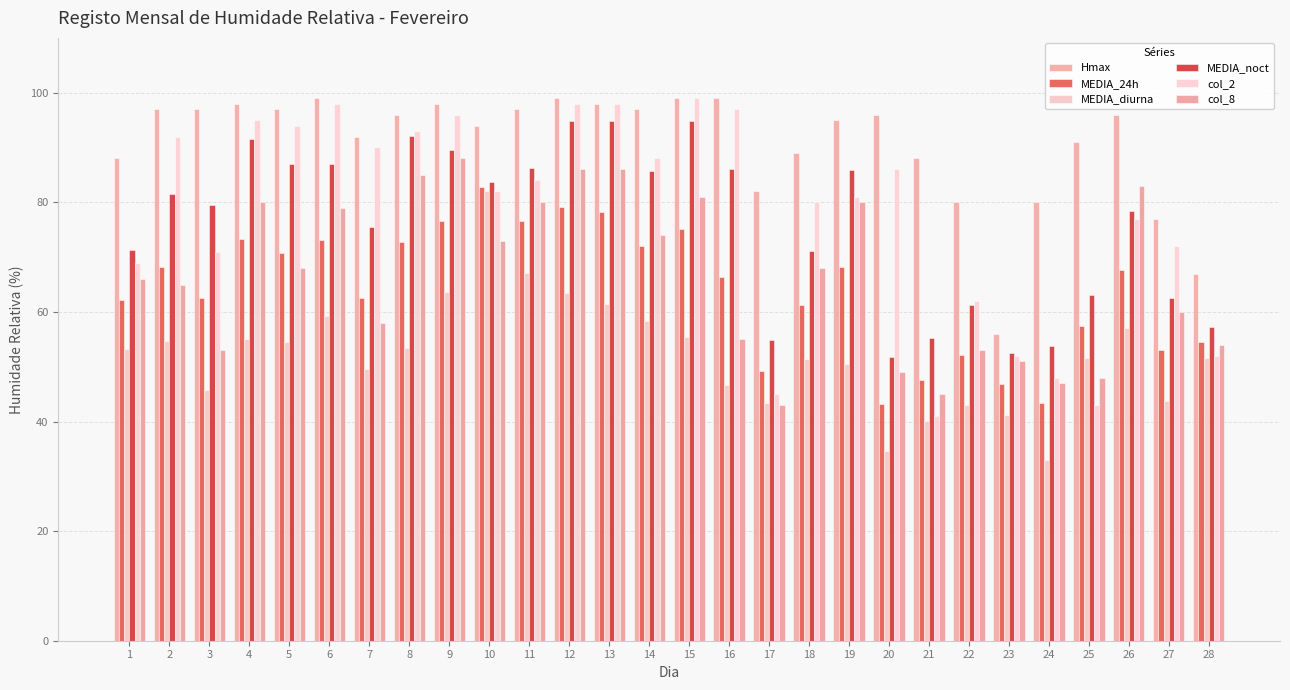

What are all the series names shown in the legend?

Hmax, MEDIA_24h, MEDIA_diurna, MEDIA_noct, col_2, col_8